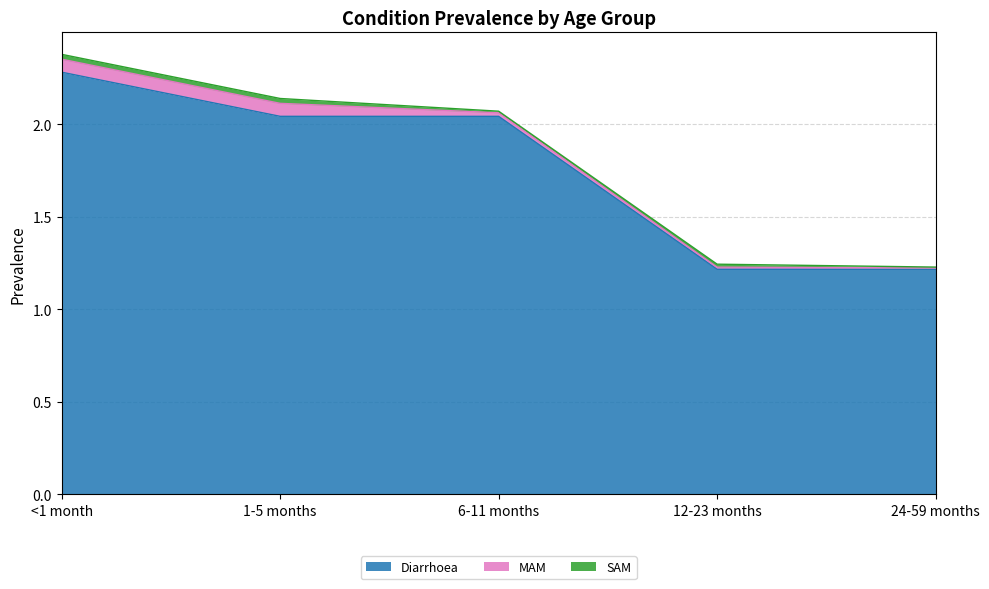

True or false: SAM and Diarrhoea intersect in this chart.

False